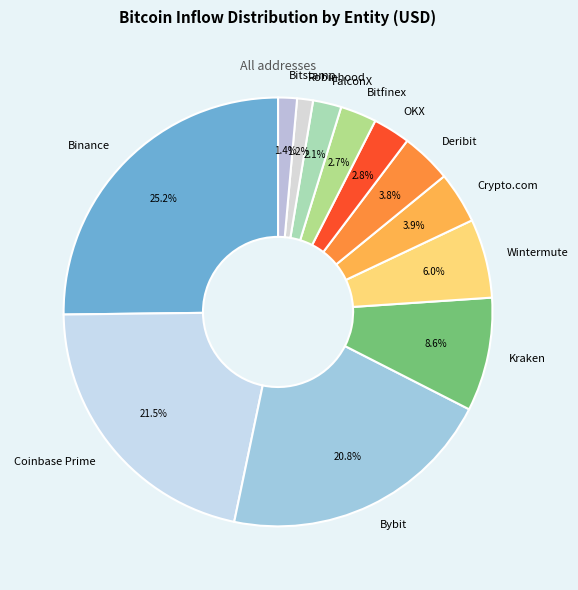

To the nearest percent, what is the difference between the largest and smallest slice percentages?

24%